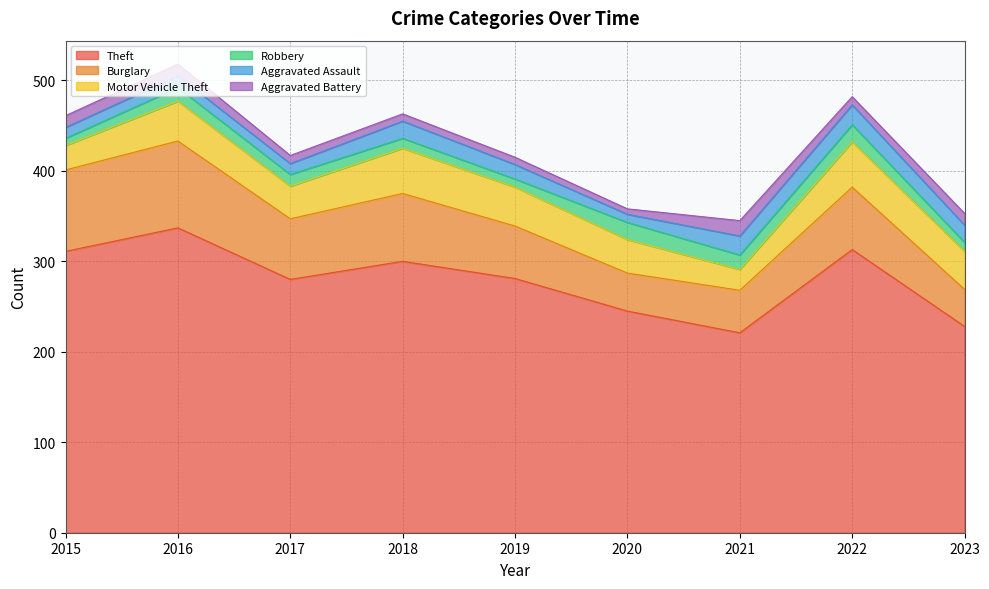

At which label does Theft first exceed 281?

2015